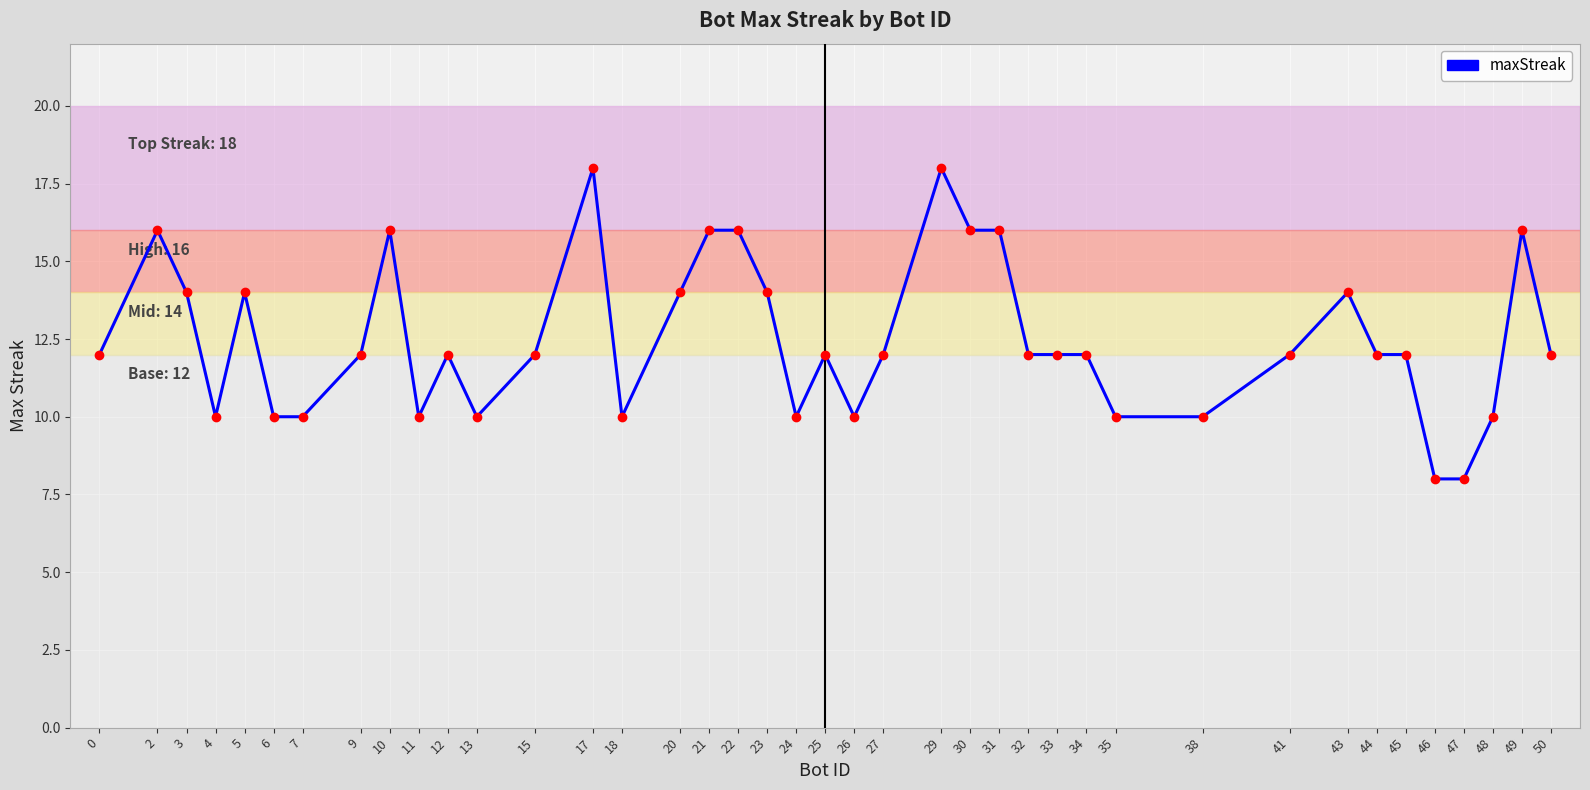

What is the ratio of the value at 44 to the value at 26?

1.2